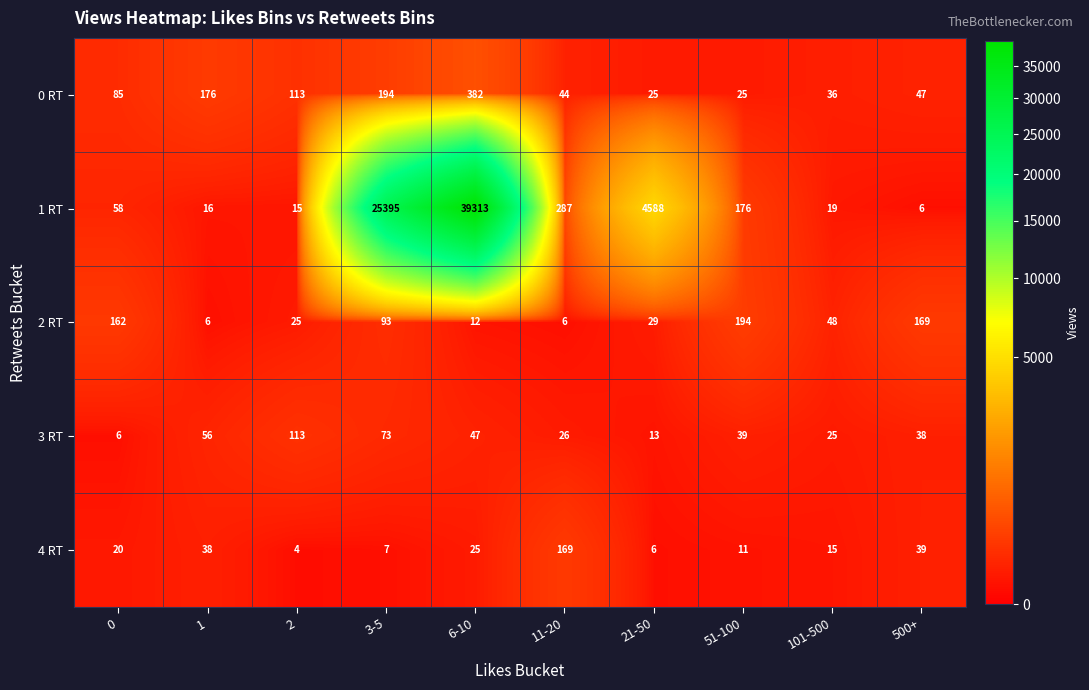

Where does the 1 RT series first go above 176?

3-5